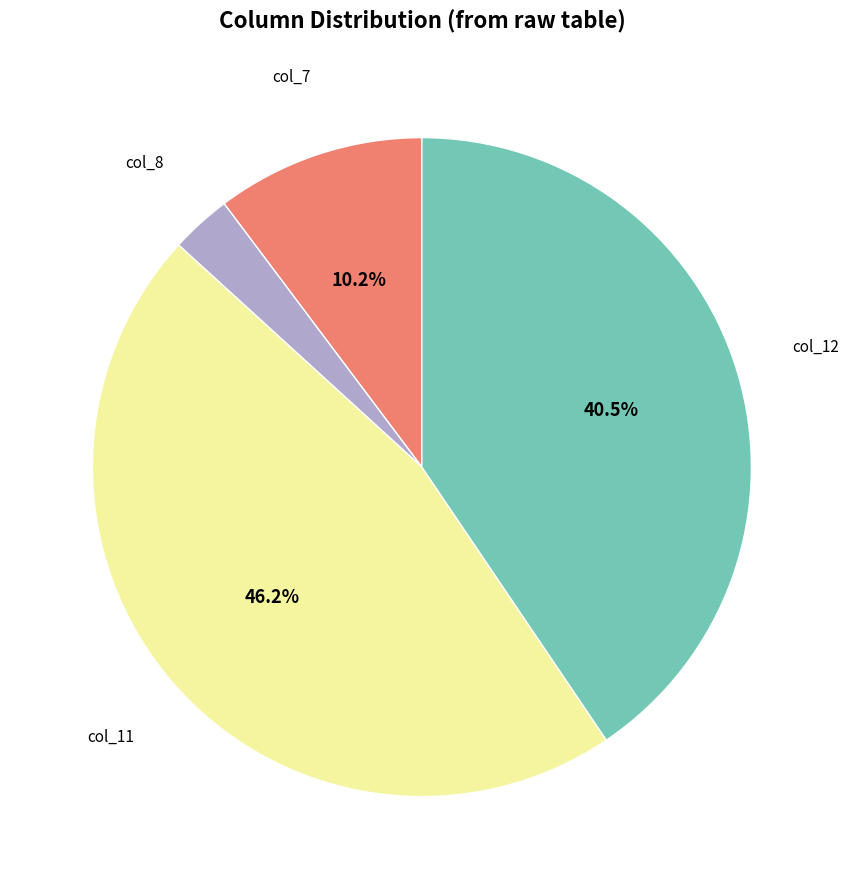

Is there any slice that represents more than half of the pie?

No